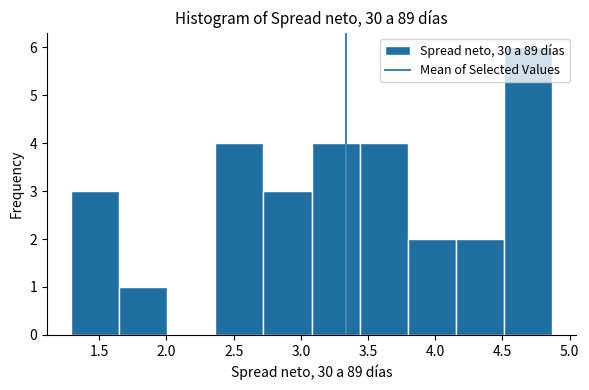

Reading left to right, transcribe this chart: for each bar, give the range it covers on the x-axis and its height. Neither the bar edges nor the heights are printed on the chart, so give them approximately, as read against the axes.

1.30 to 1.65: 3
1.65 to 2.00: 1
2.00 to 2.35: 0
2.35 to 2.70: 4
2.70 to 3.10: 3
3.10 to 3.45: 4
3.45 to 3.80: 4
3.80 to 4.15: 2
4.15 to 4.50: 2
4.50 to 4.85: 6